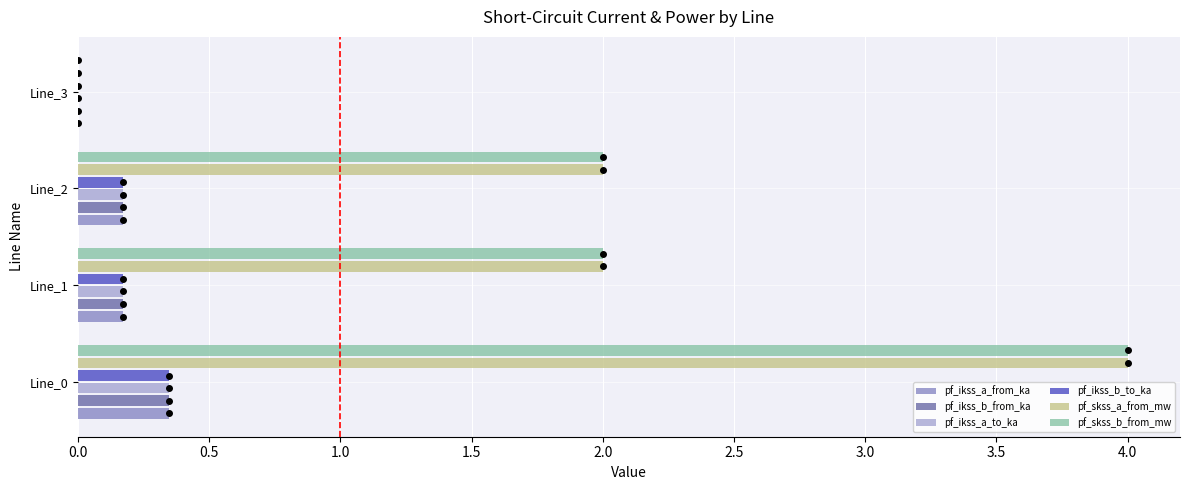

How many data points in pf_ikss_b_from_ka are above 0?

3